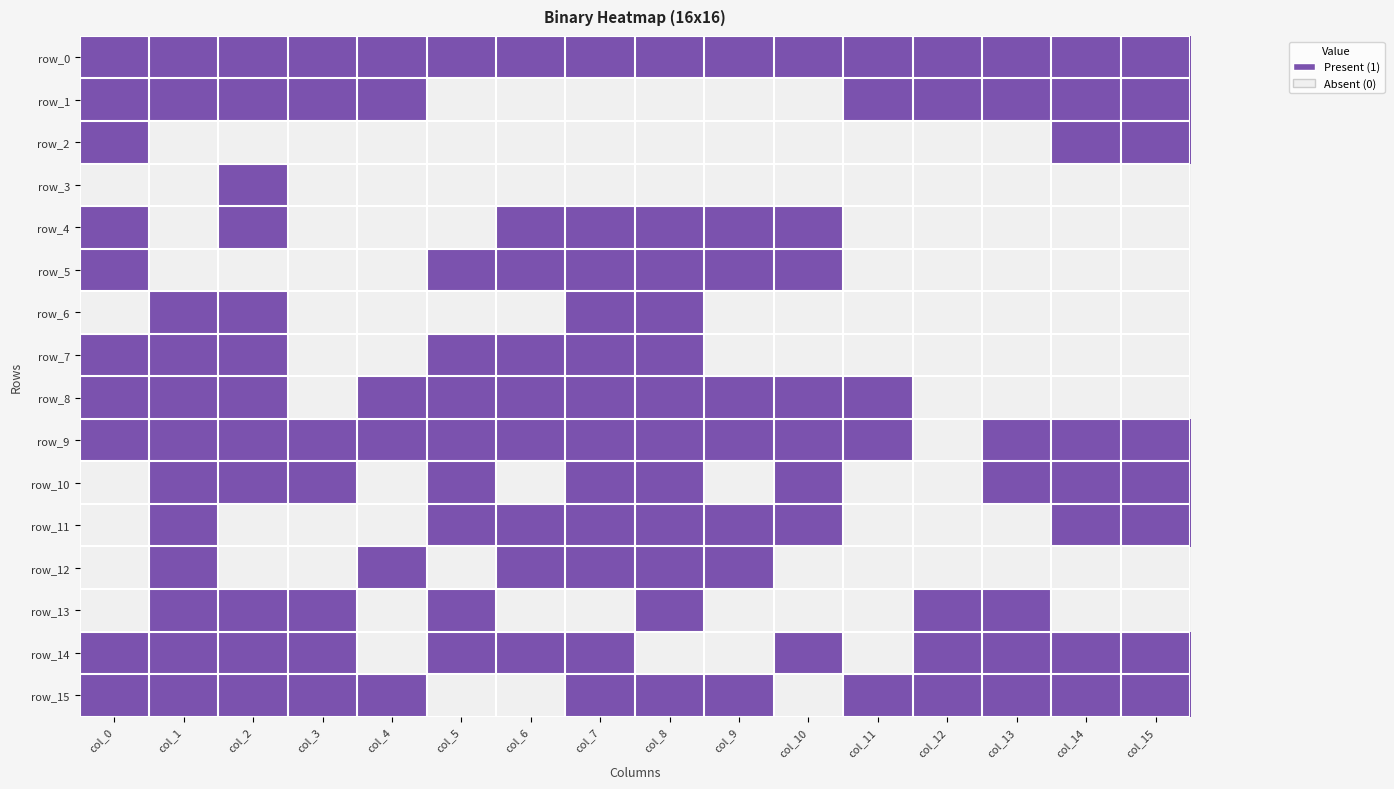

Is the value of row_15 at col_4 greater than the value of row_10 at col_12?

Yes